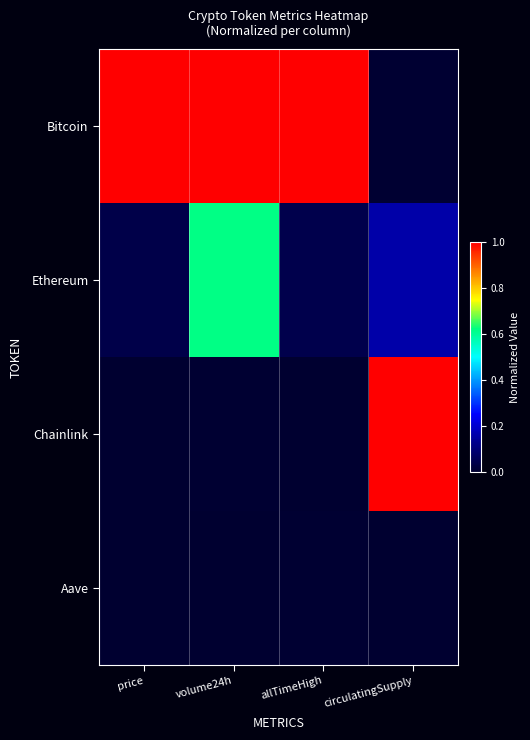

Reading right to left, extract all data points from this chart.

Bitcoin: circulatingSupply=0.0	allTimeHigh=1.0	volume24h=1.0	price=1.0
Ethereum: circulatingSupply=0.2	allTimeHigh=0.0	volume24h=0.6	price=0.0
Chainlink: circulatingSupply=1.0	allTimeHigh=0.0	volume24h=0.0	price=0.0
Aave: circulatingSupply=0.0	allTimeHigh=0.0	volume24h=0.0	price=0.0